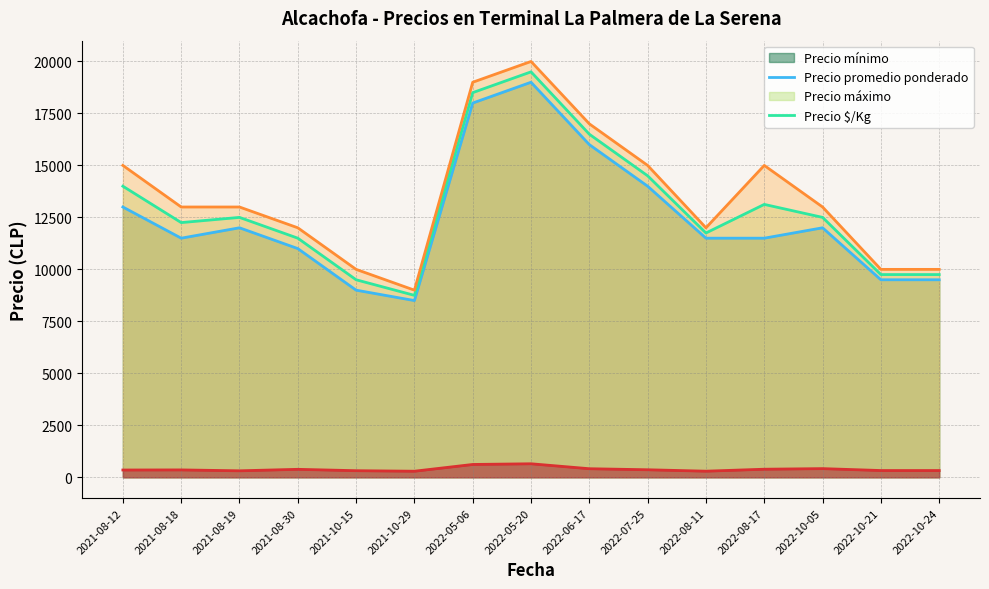

At which category is the sum across all series the highest?

2022-05-20